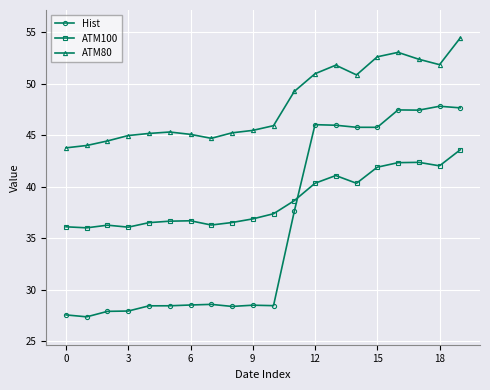

List the series in order of their peak value, lowest first.

ATM100, Hist, ATM80